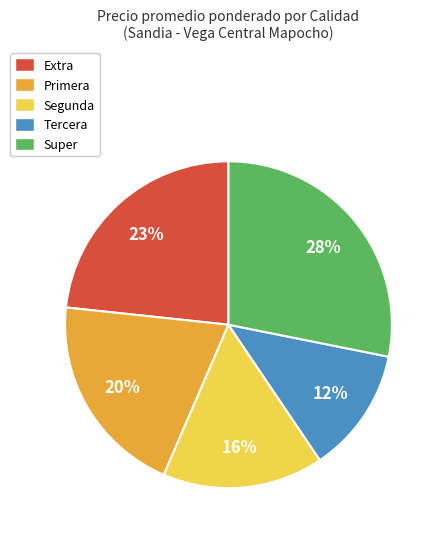

To the nearest percent, what is the average slice percentage?

20%